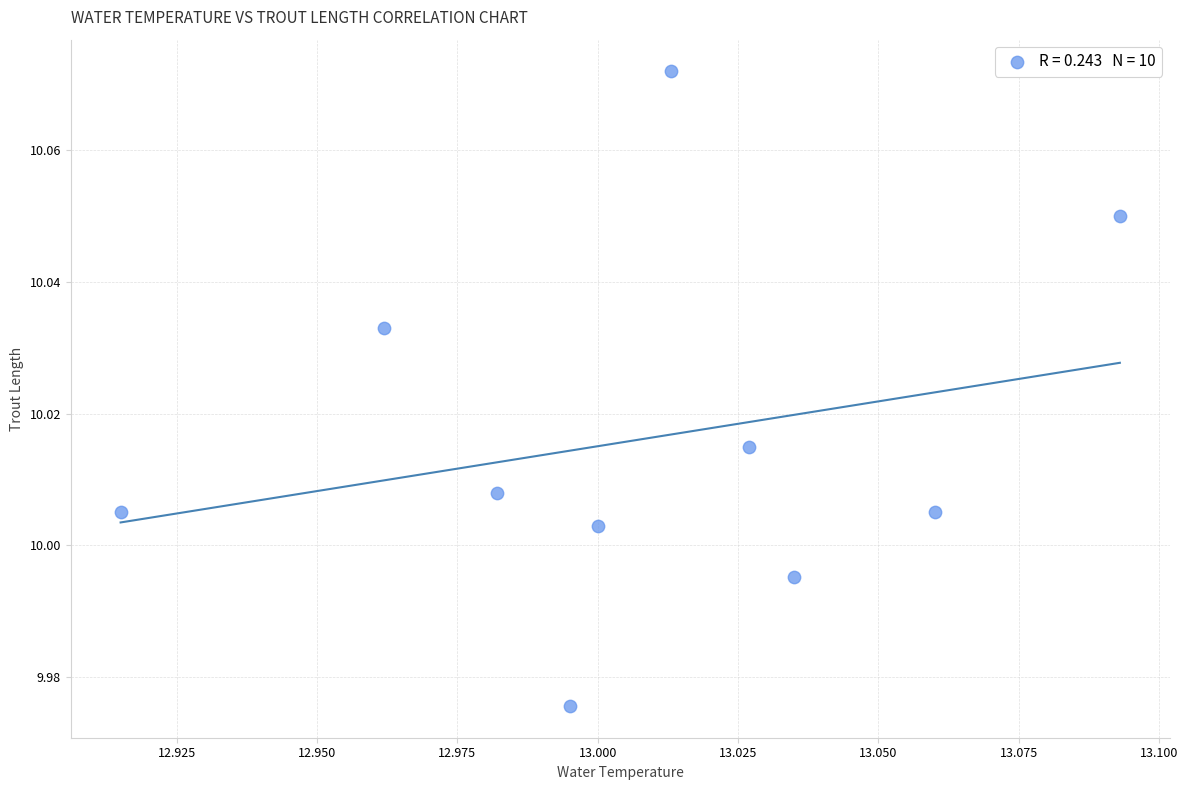

What is the average X value?

13.0